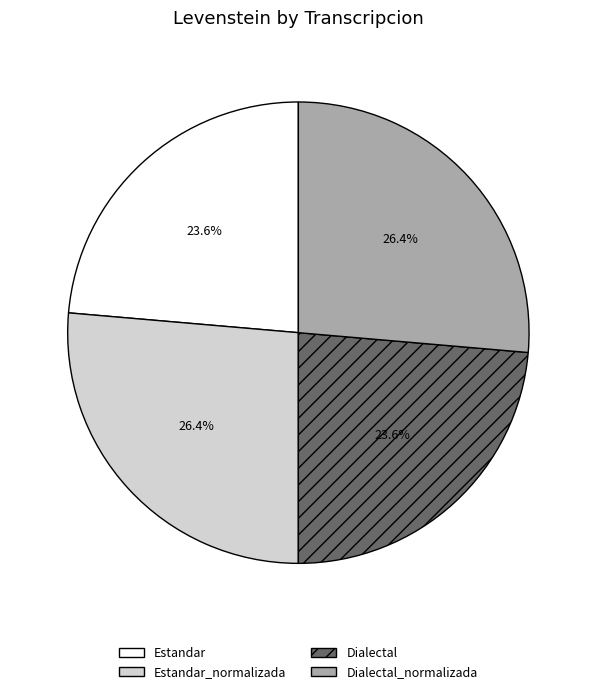

Does any single category account for the majority?

No